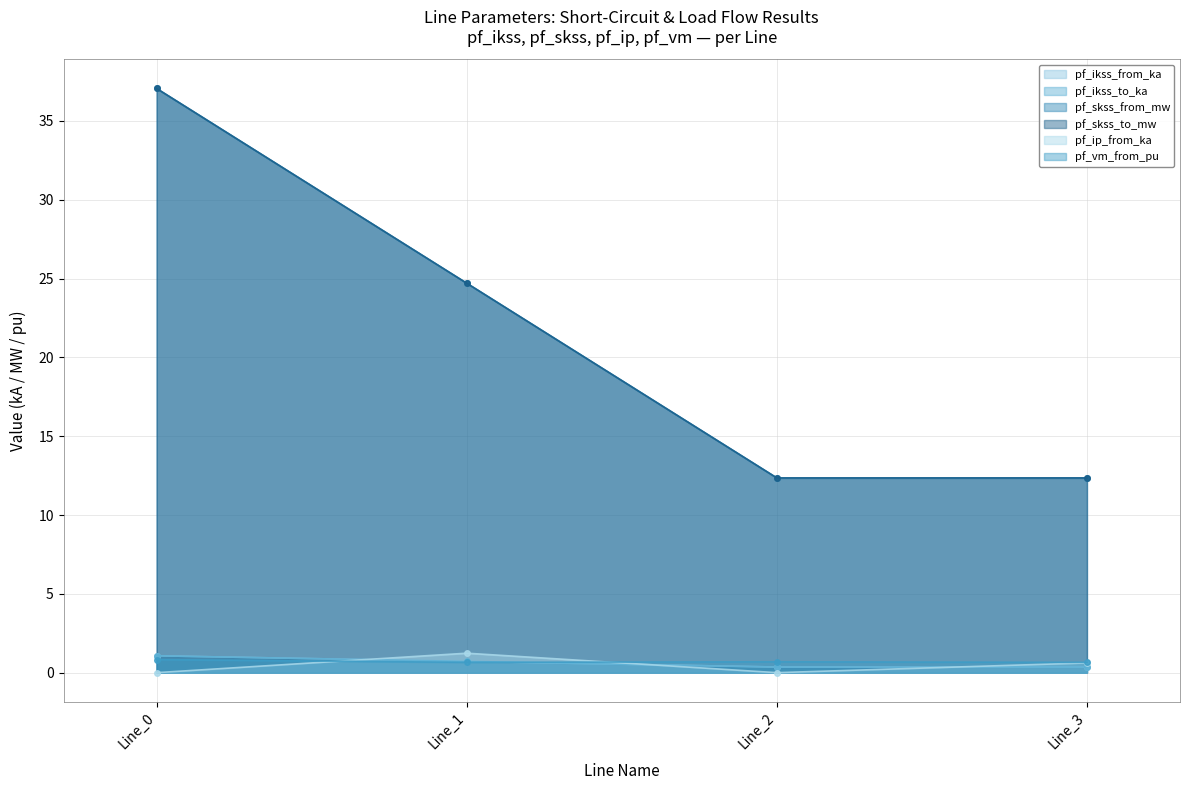

How many lines are shown in the chart?

6